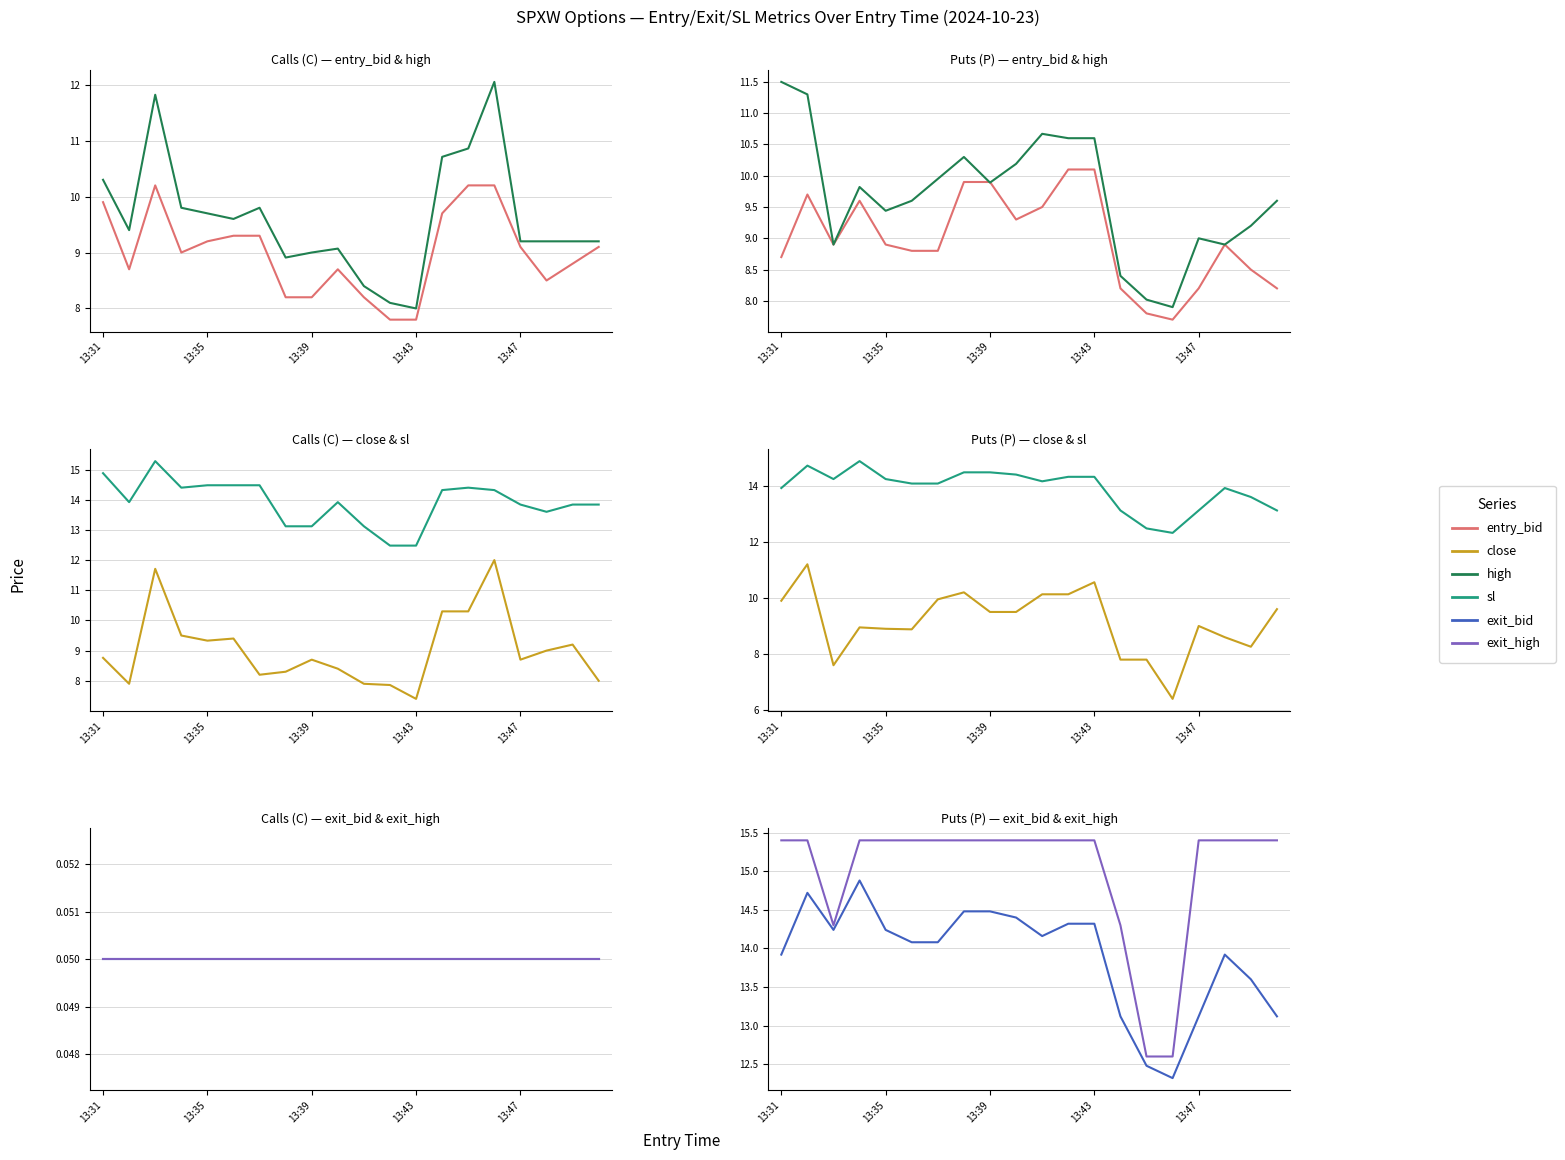

The entry_bid series shows 8.5 at 18. True or false?

True